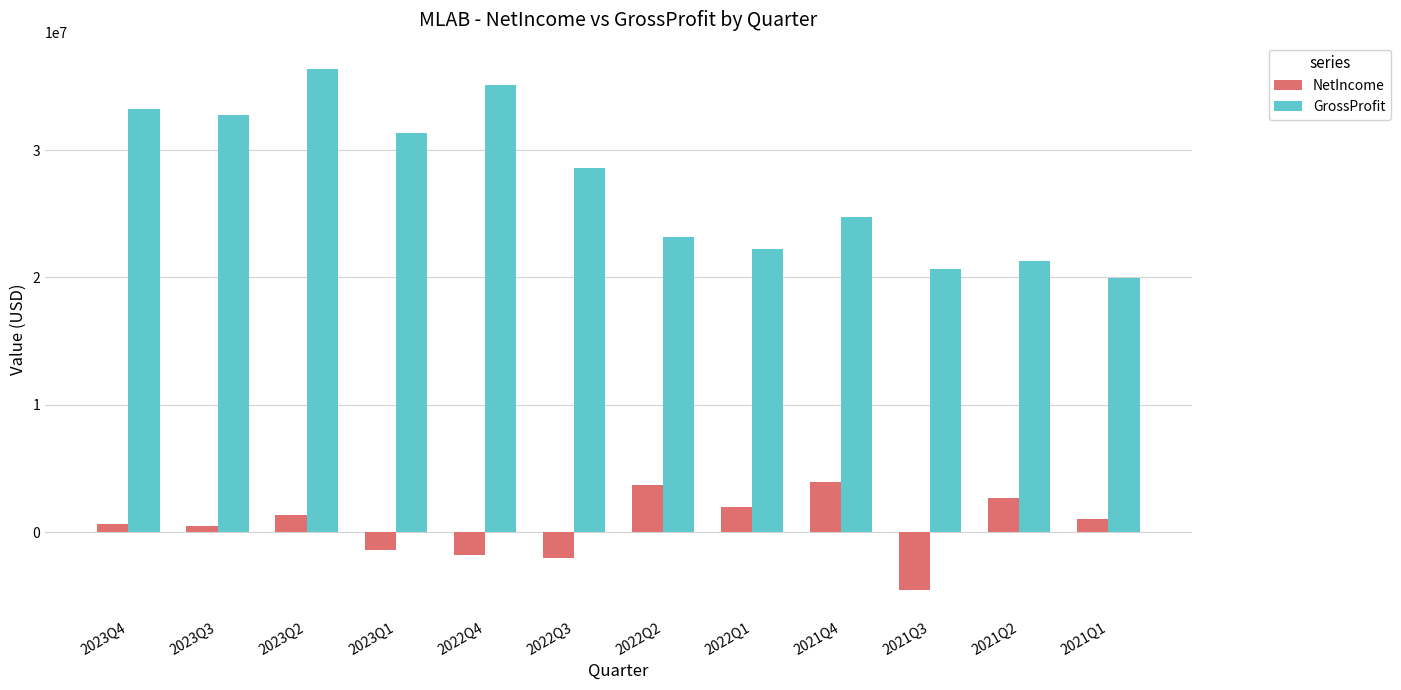

How many positive values does the NetIncome series have?

8